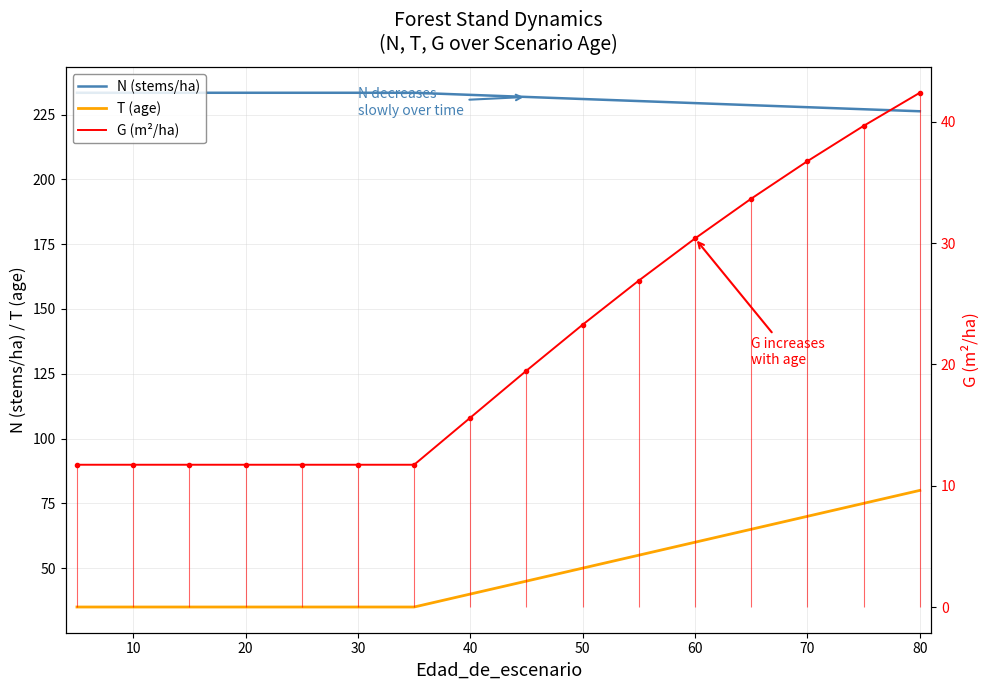

Does the chart have visible grid lines?

Yes